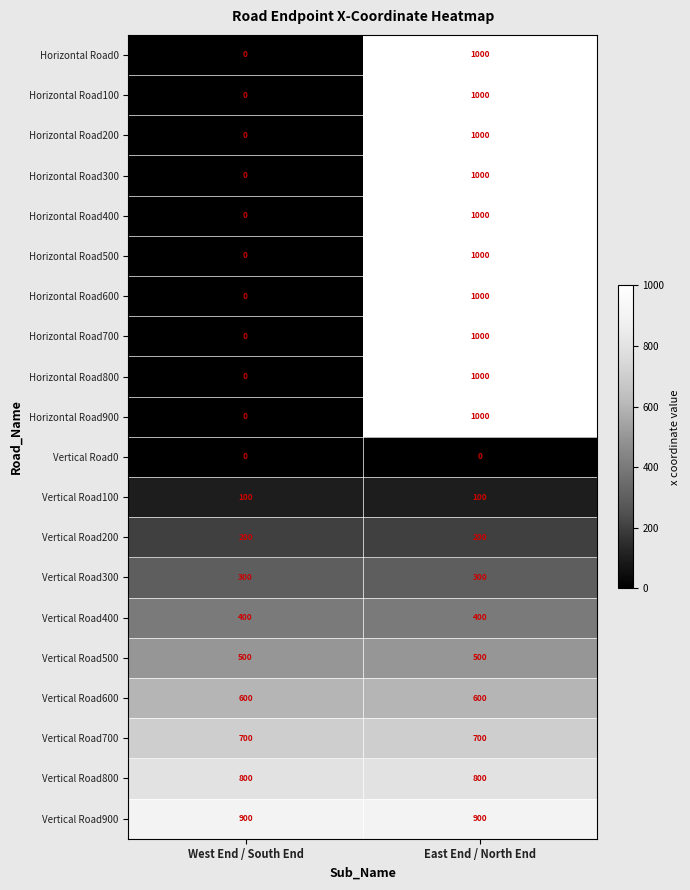

Which category has the highest value across all series?

East End / North End